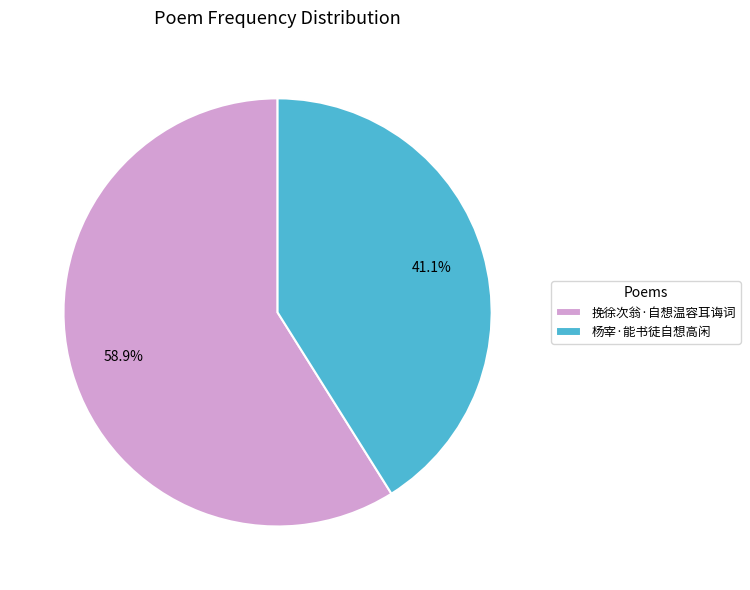

Which slice is the smallest?

杨宰·能书徒自想高闲